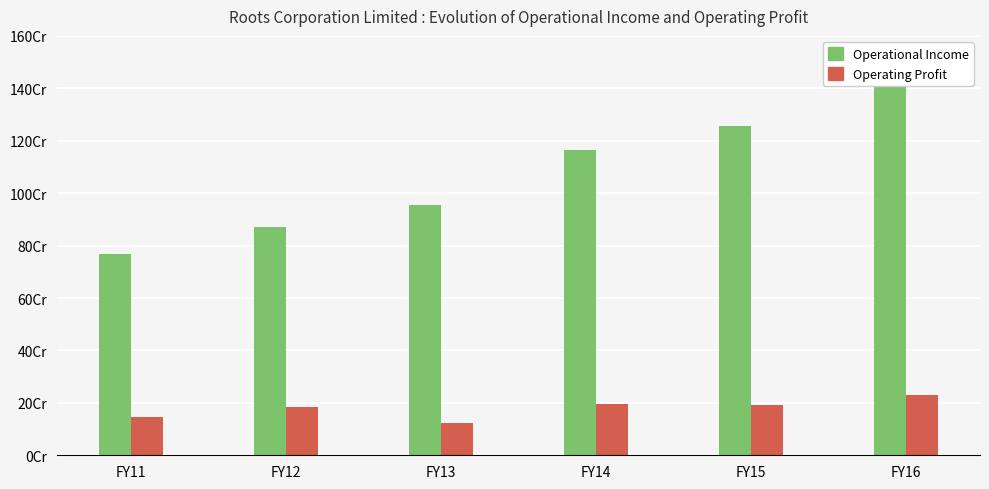

What is the difference between the maximum and minimum values in the Operating Profit series?

105969000